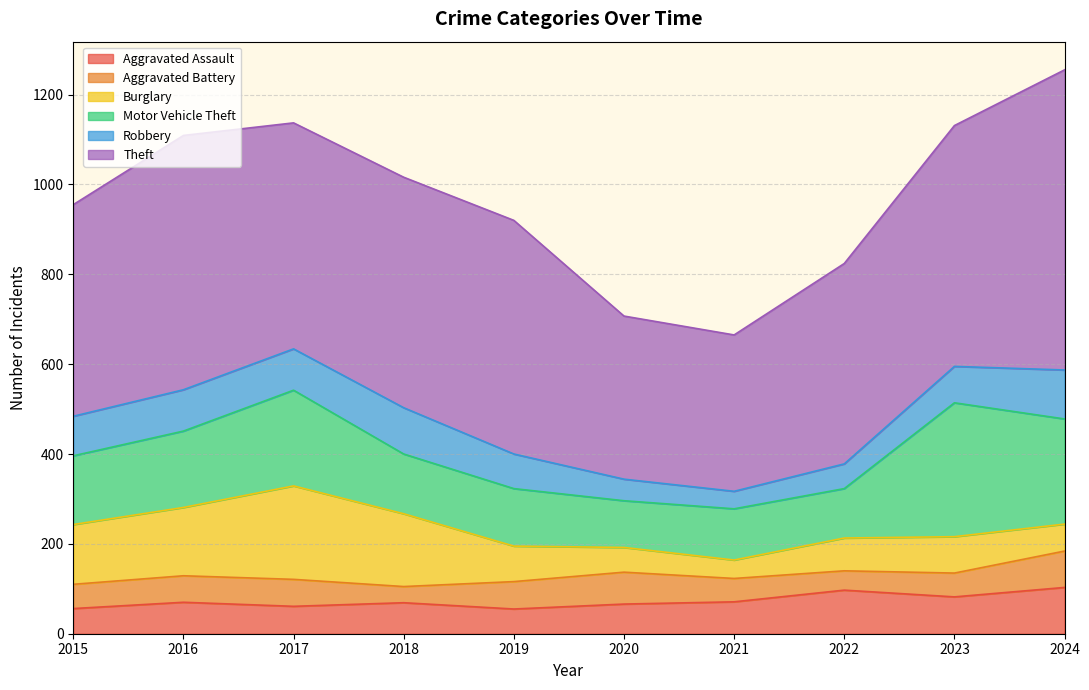

How many distinct data groups are displayed?

6